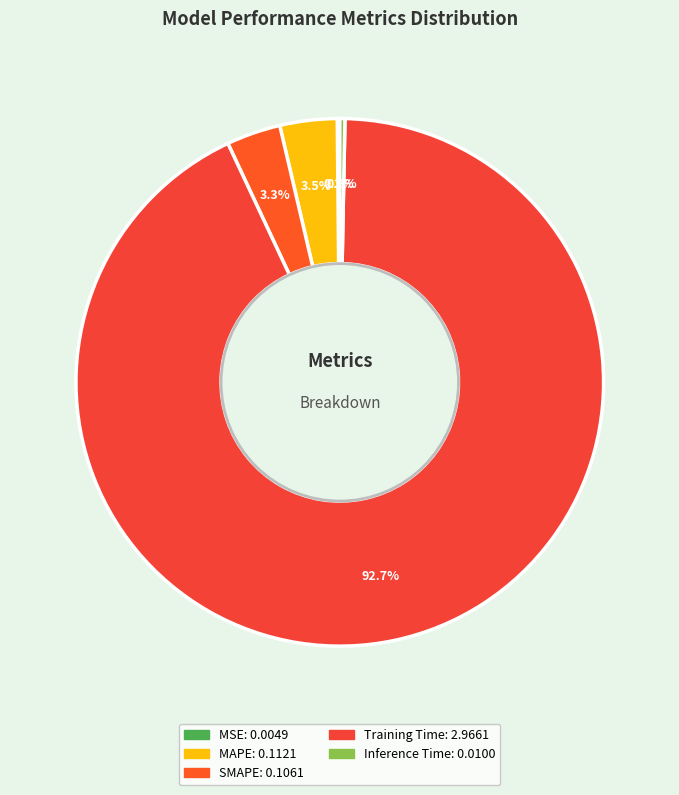

Which slice represents more than half of the pie?

Training Time